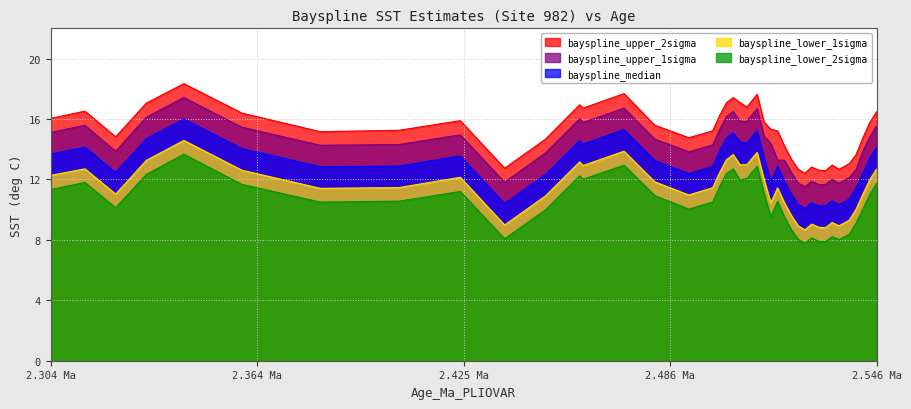

Which series has the largest total across all categories?

bayspline_upper_2sigma